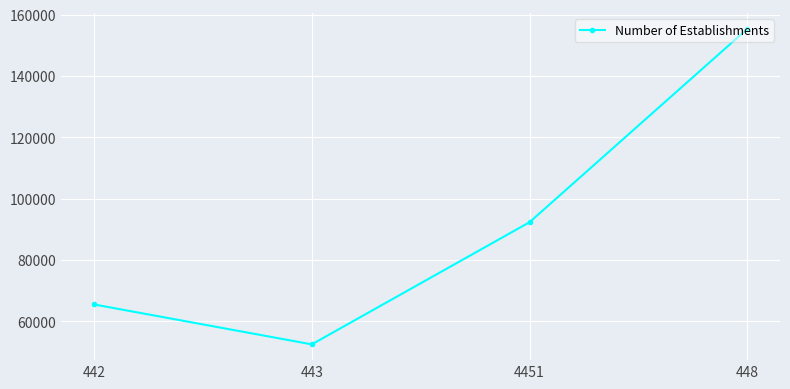

Count the values in the range 65485 to 155371.

3